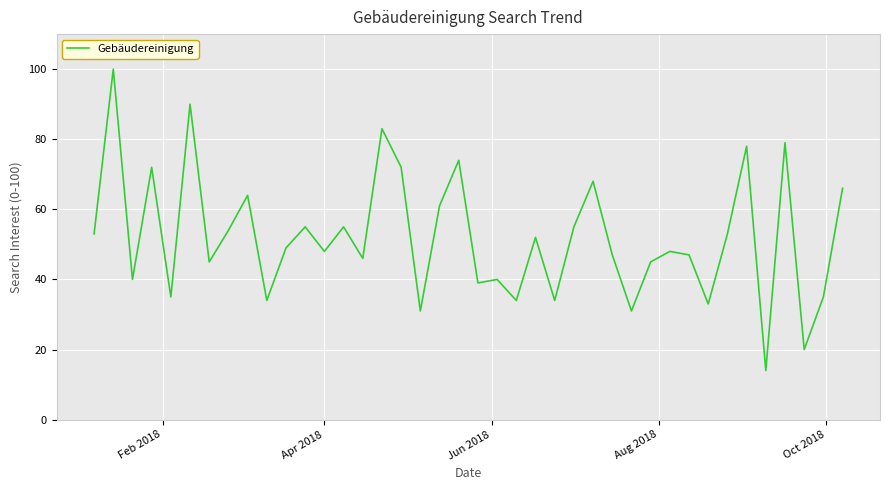

What is the average value?

52